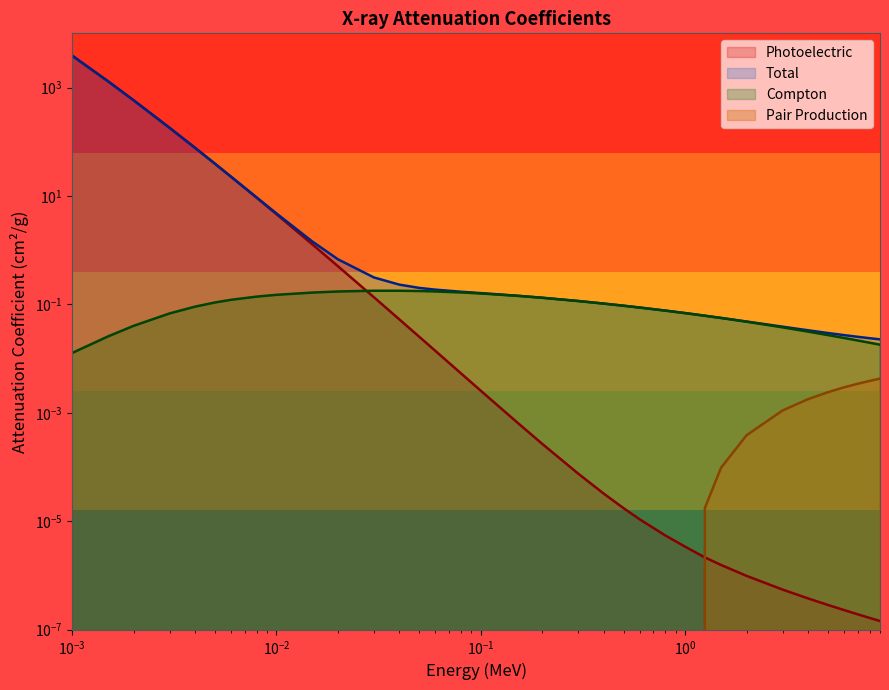

What is the average value of the Photoelectric series?

174.0